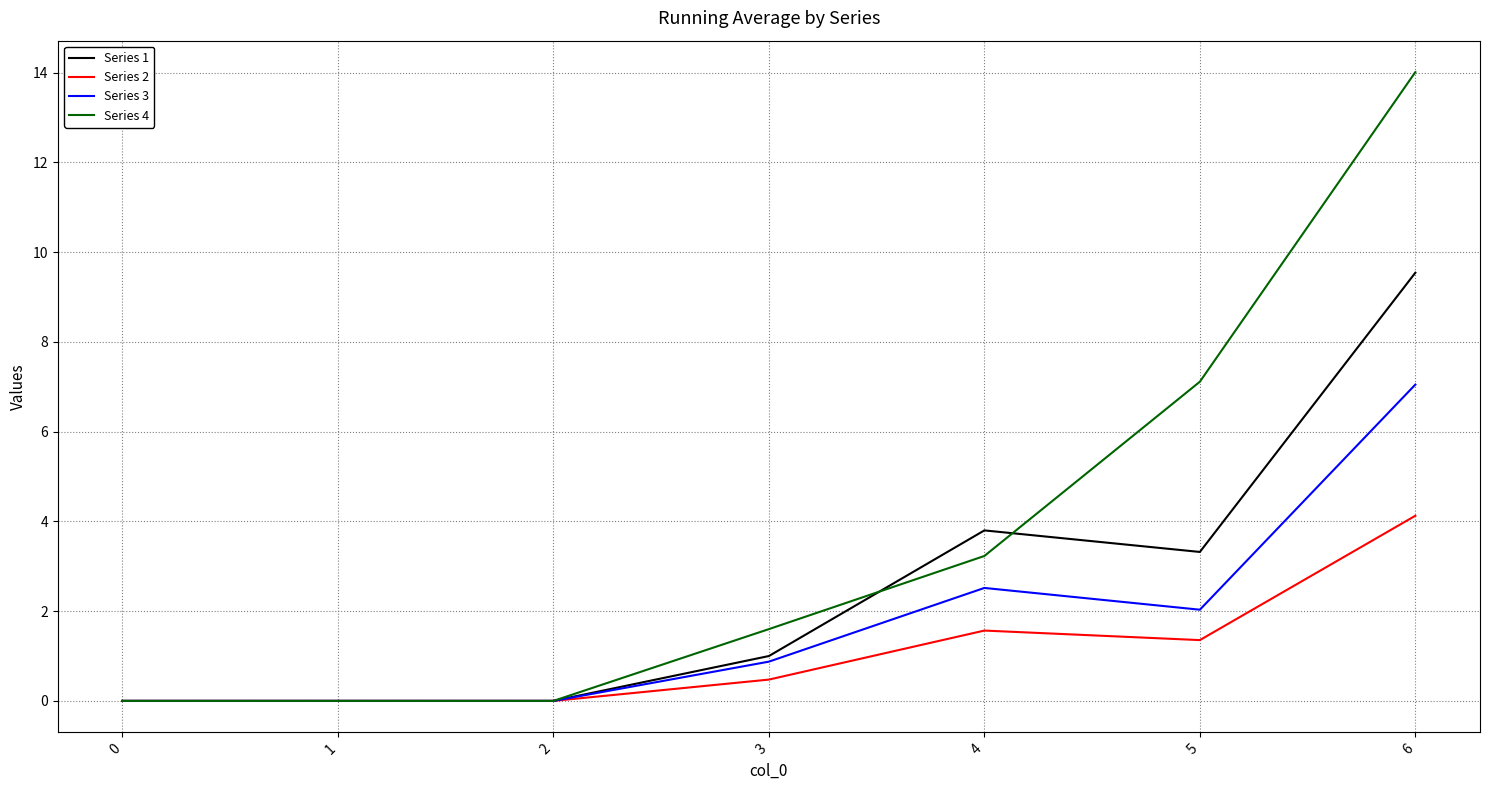

Rank the series at 3 from highest to lowest value.

Series 4, Series 1, Series 3, Series 2